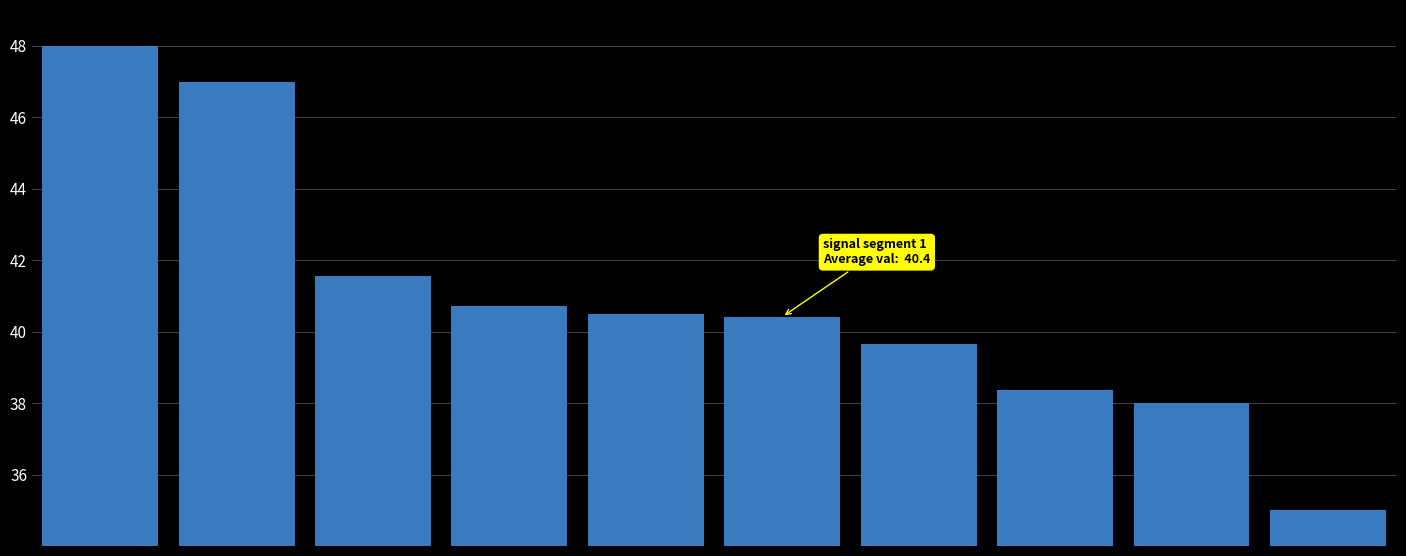

What is the minimum value shown in the chart?

35.0